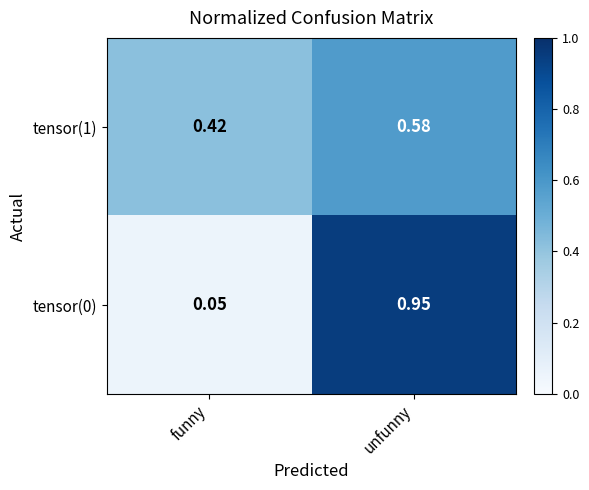

Rank the categories by tensor(0) value from highest to lowest.

unfunny, funny